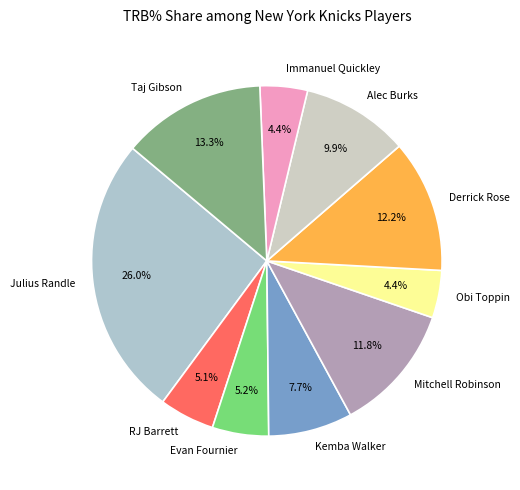

The Evan Fournier slice represents 1% of the pie. True or false?

False